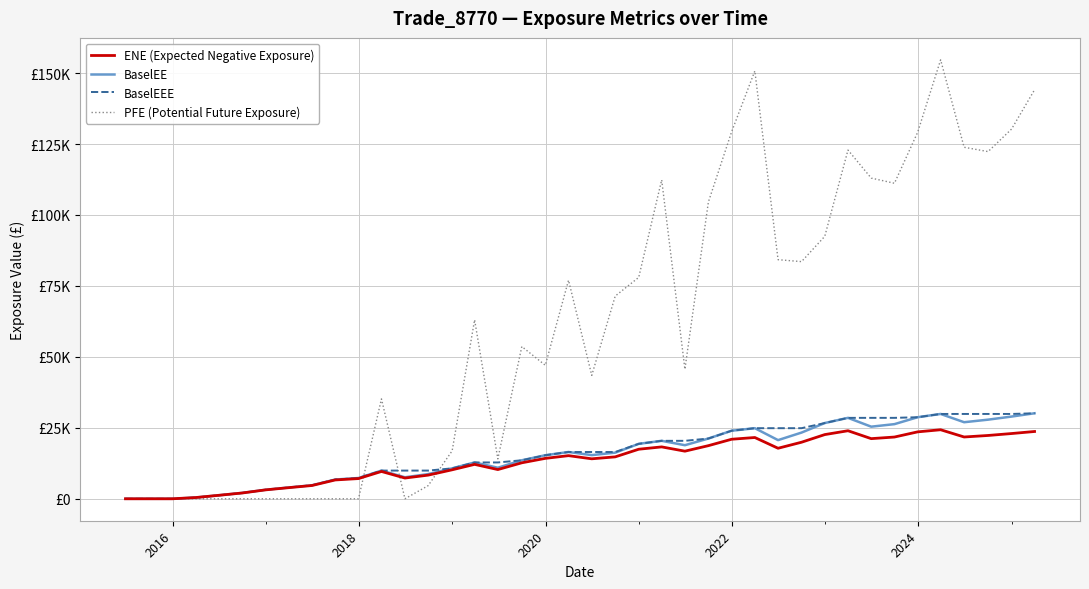

Does the chart display data point markers on the line(s)?

No